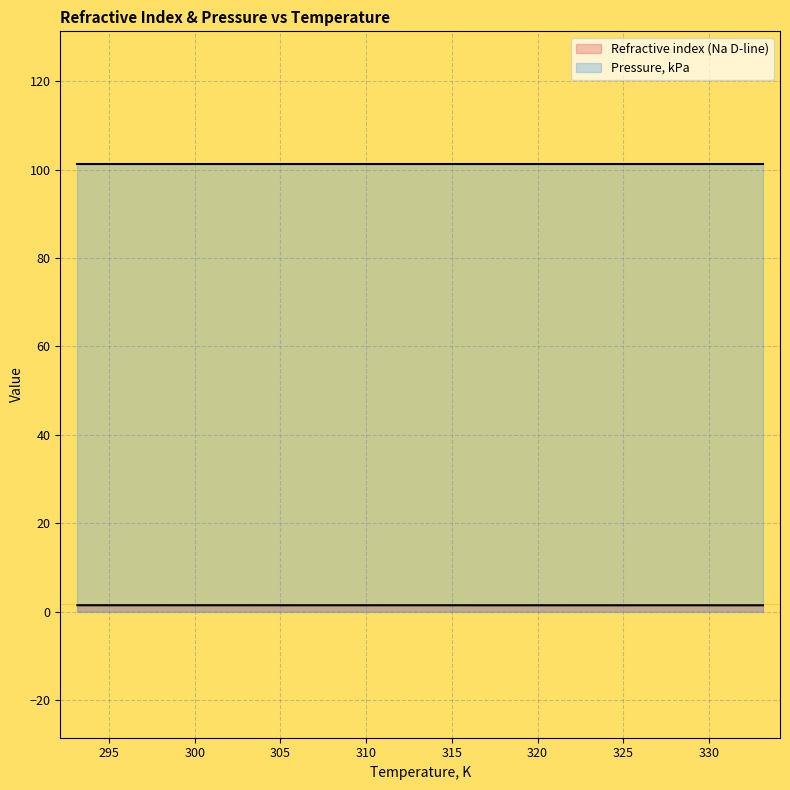

Does the chart display data point markers on the line(s)?

No